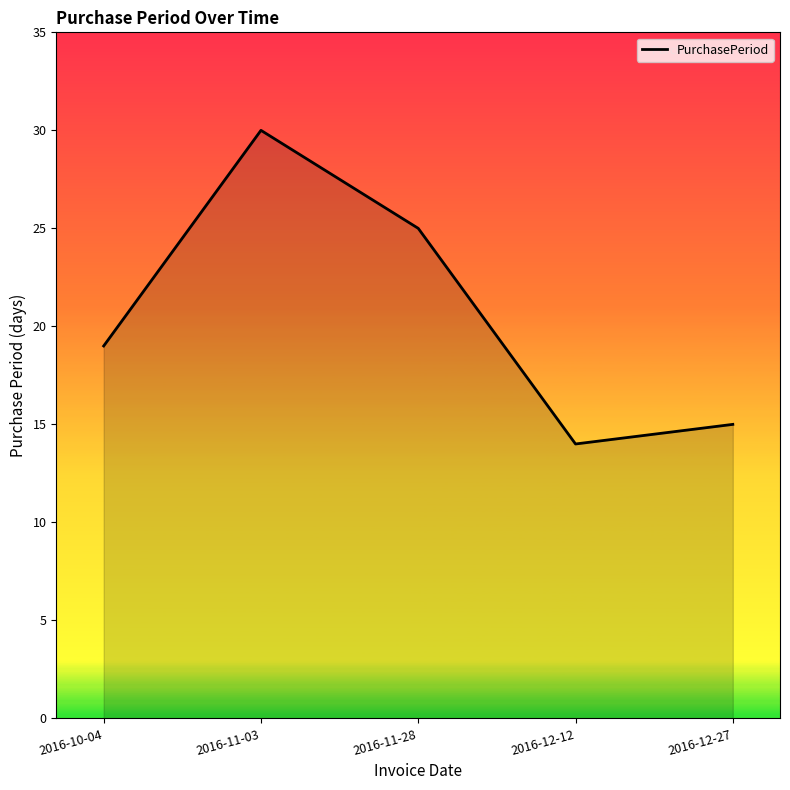

Approximately how many times larger is the value at 2016-12-12 compared to 2016-11-03?

0.5